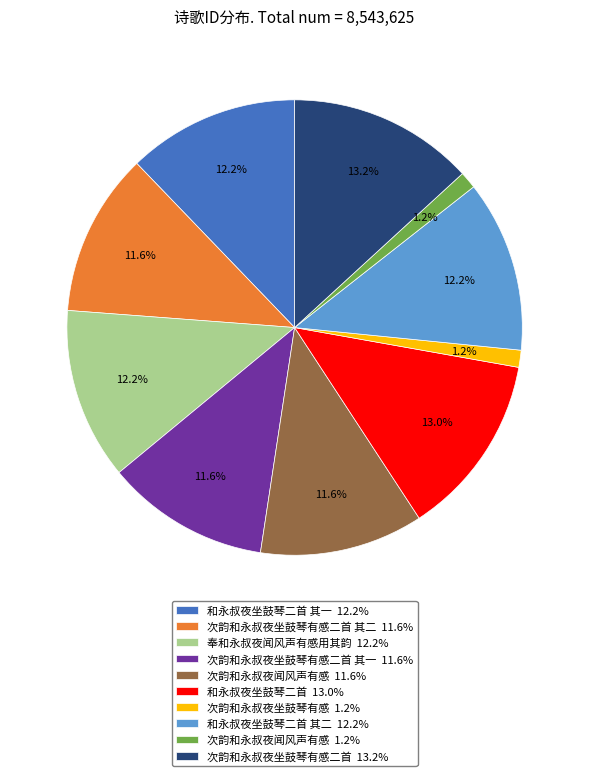

Between 次韵和永叔夜坐鼓琴有感 1.2% and 次韵和永叔夜坐鼓琴有感二首 其二 11.6%, which is larger?

次韵和永叔夜坐鼓琴有感二首 其二 11.6%